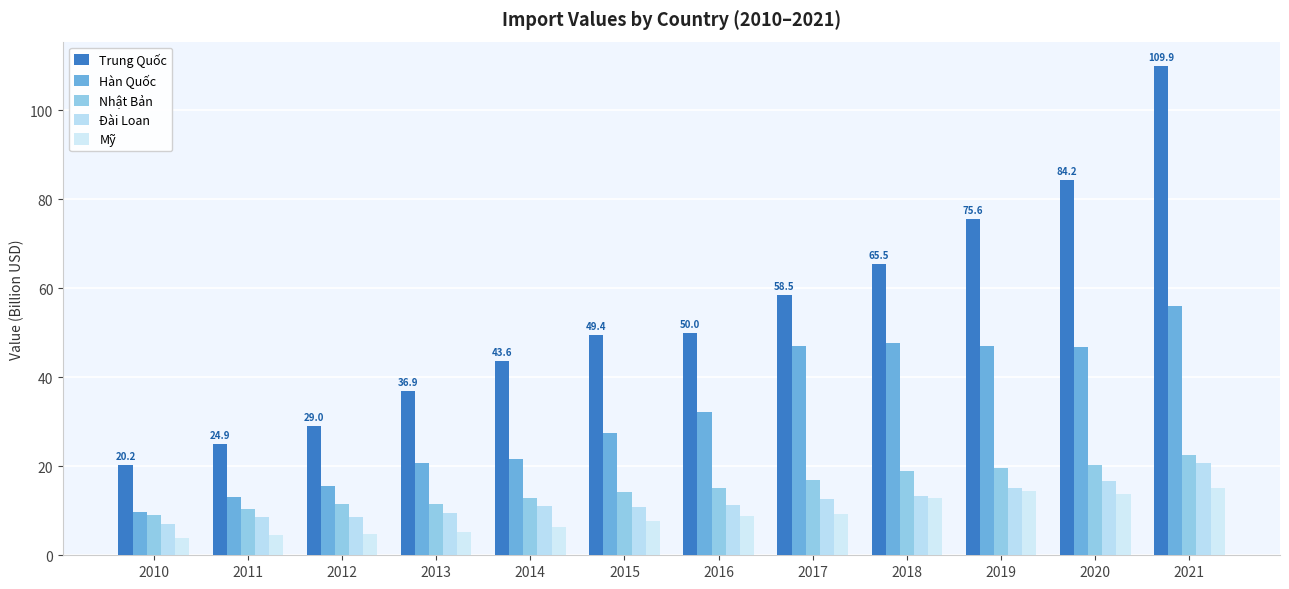

What are all the series names shown in the legend?

Trung Quốc, Hàn Quốc, Nhật Bản, Đài Loan, Mỹ